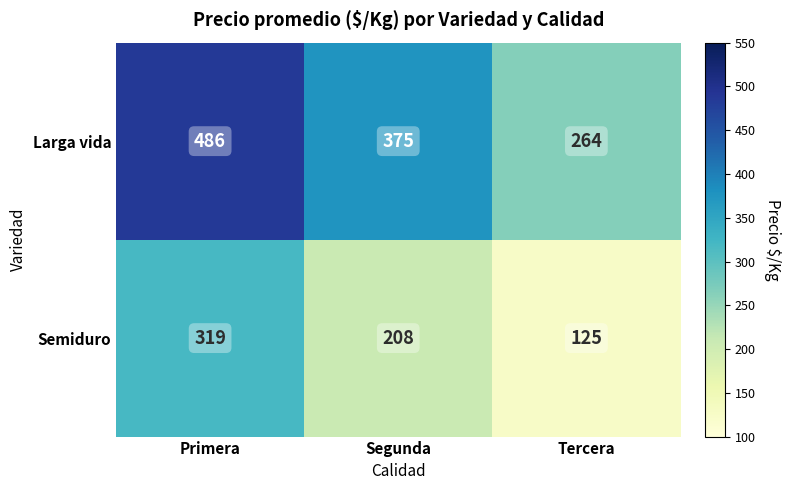

List the labels in order of Semiduro value, largest first.

Primera, Segunda, Tercera